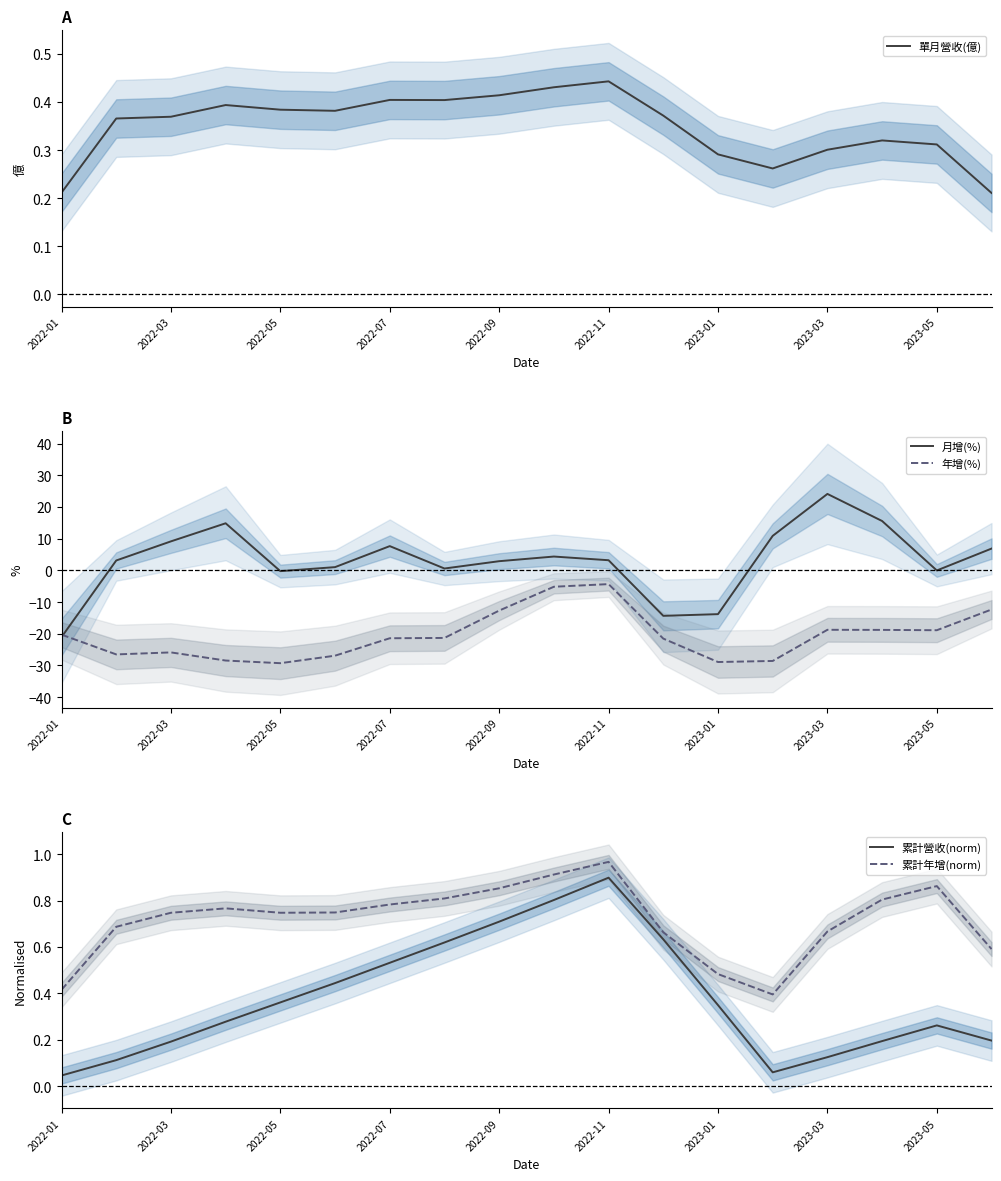

What is the value of the 累計營收(norm) point at the 8th from the left?

0.6